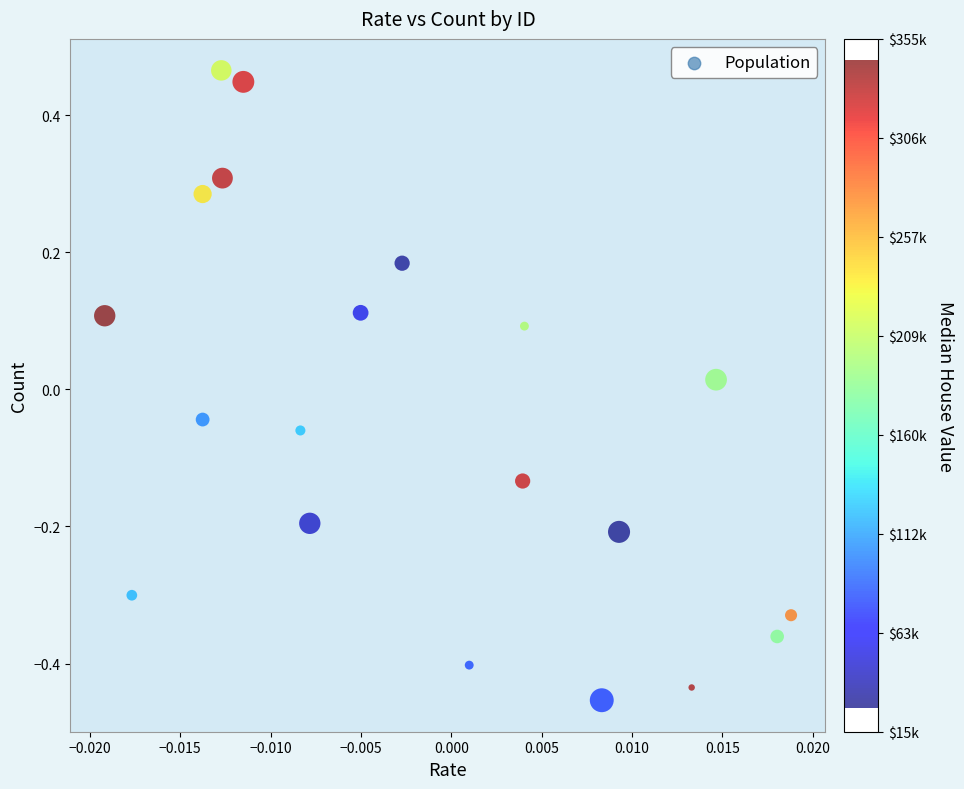

What is the range of Y values (max minus min)?

0.9